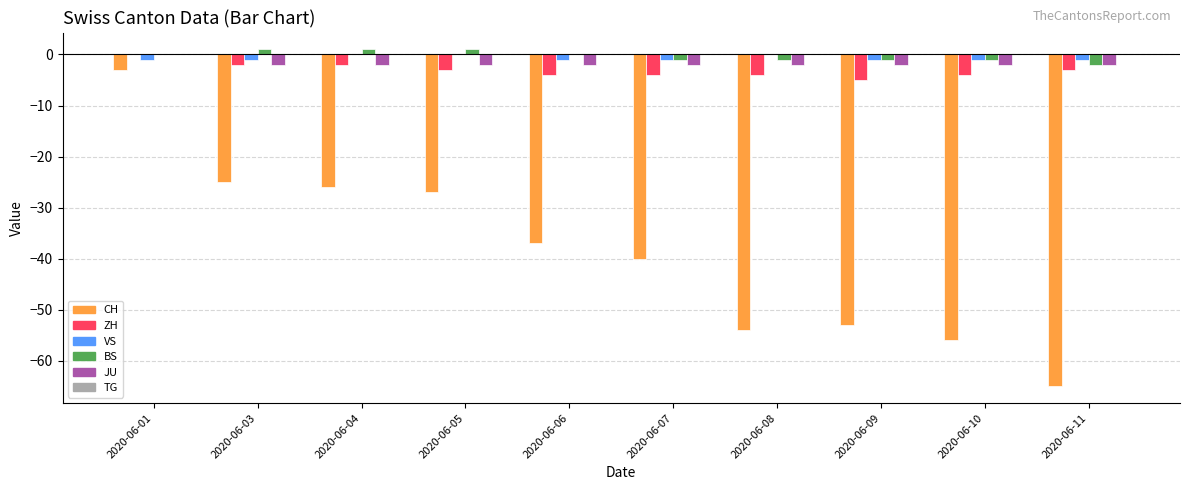

Between 2020-06-08 and 2020-06-11, which series saw the biggest shift?

CH